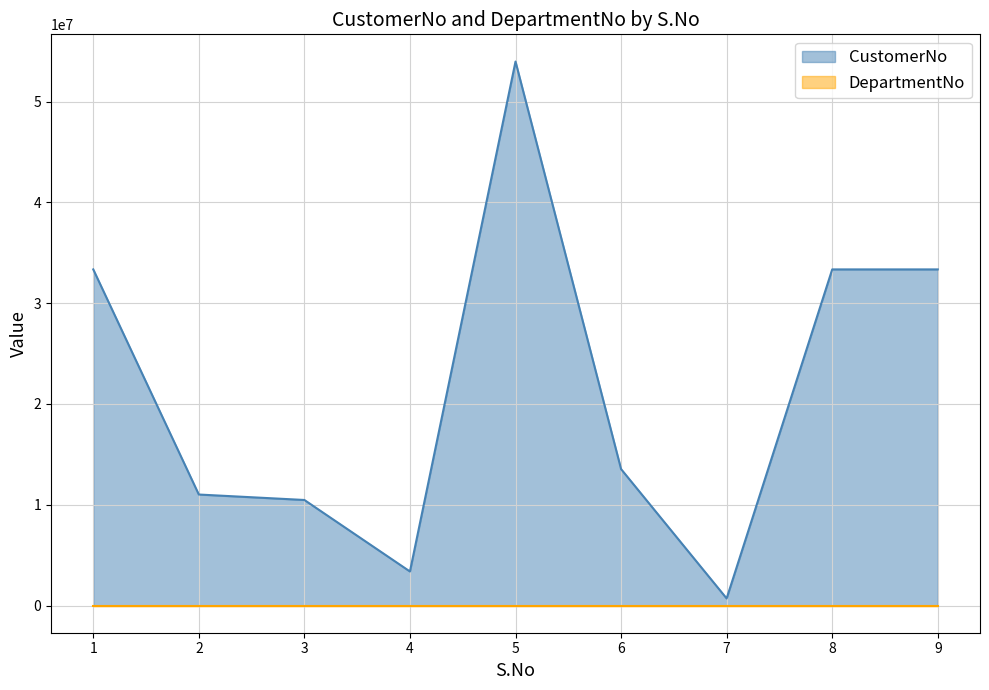

Where is the first local maximum?

5